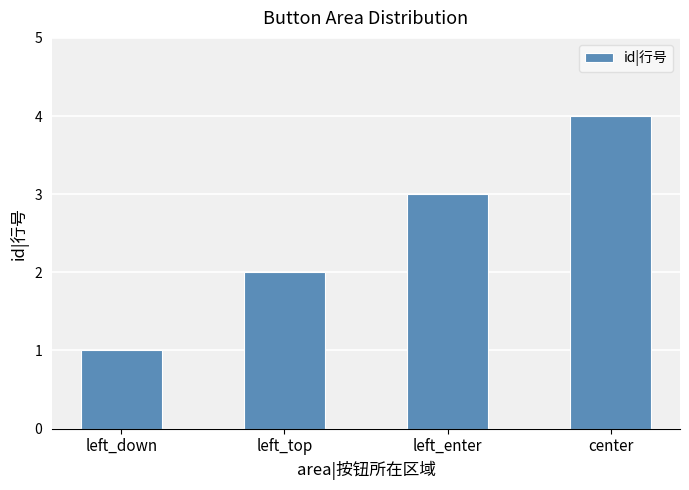

What value does the data have at left_enter?

3